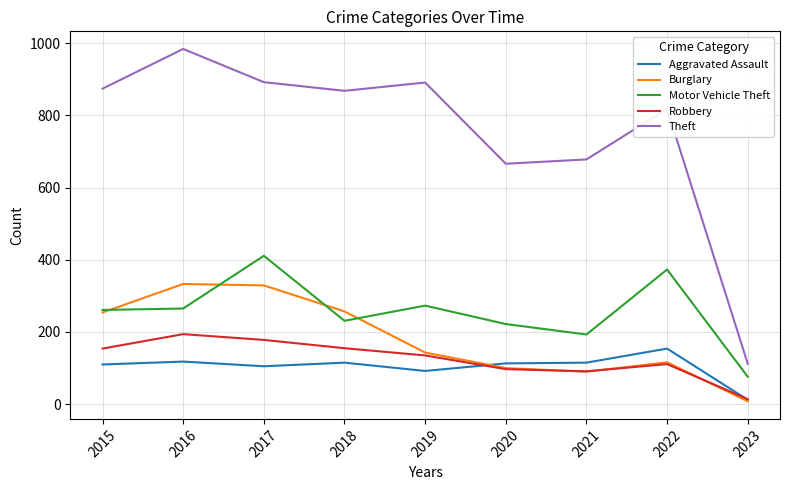

Which series has the largest total across all categories?

Theft